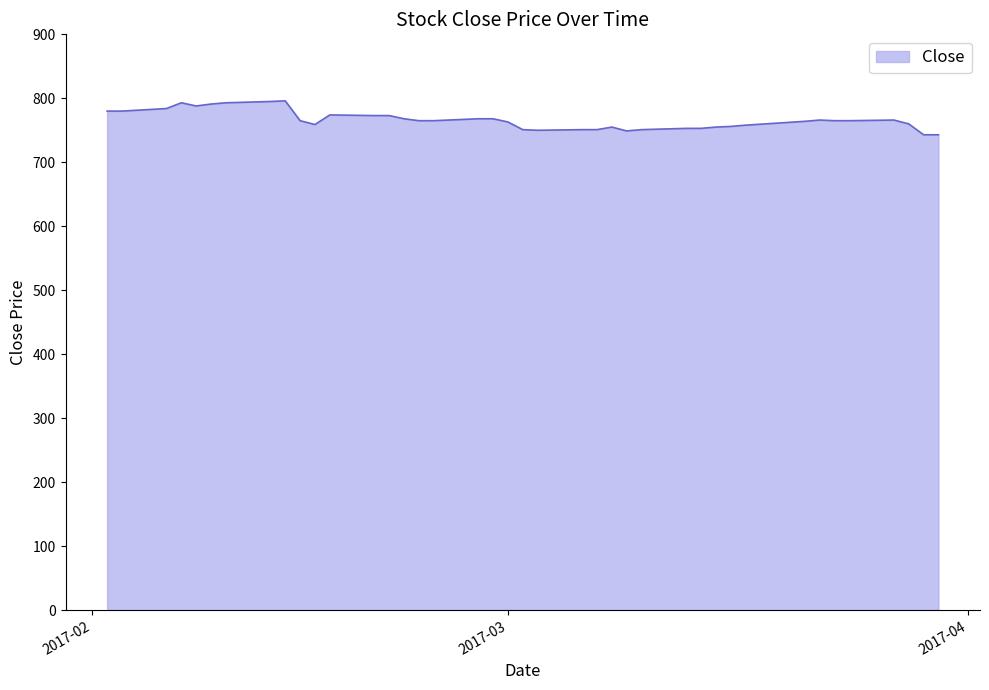

What is the maximum value shown in the chart?

796